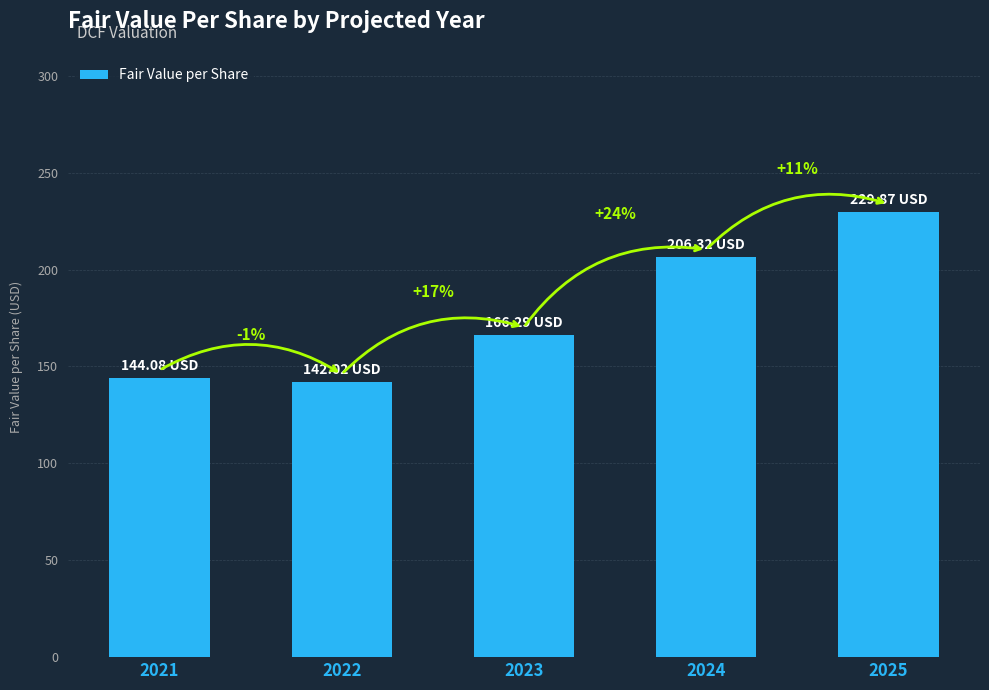

How many bars are there in total?

5